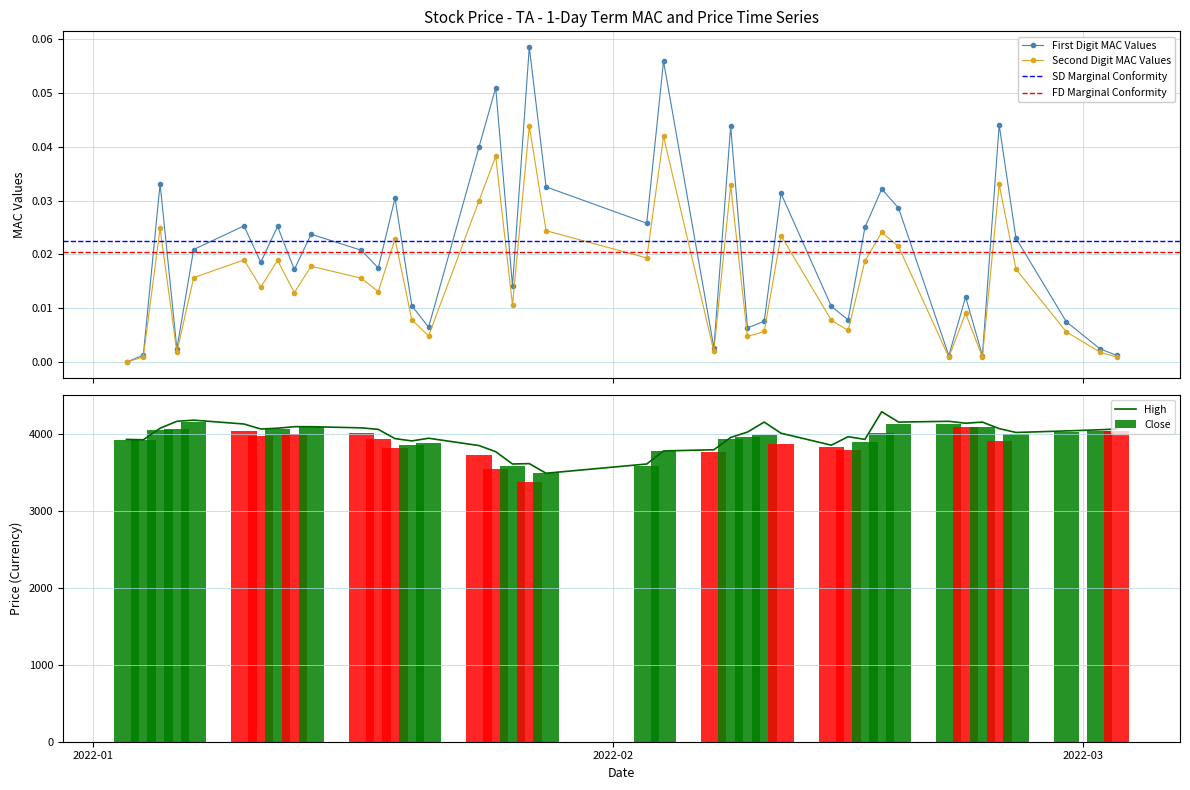

How many interior local peaks does the First Digit MAC Values series have?

13